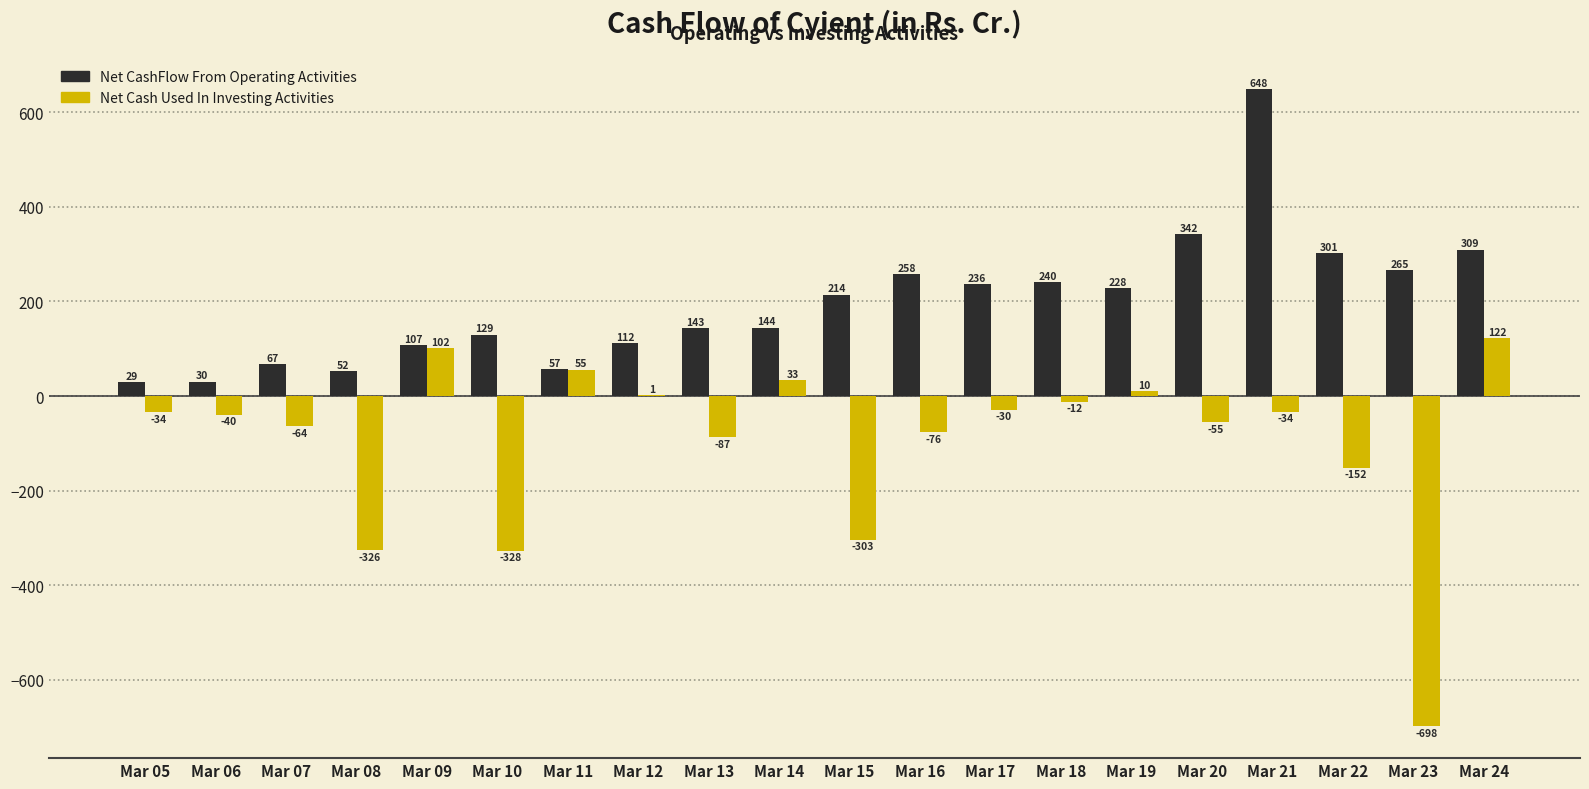

Which category has the highest value across all series?

Mar 21